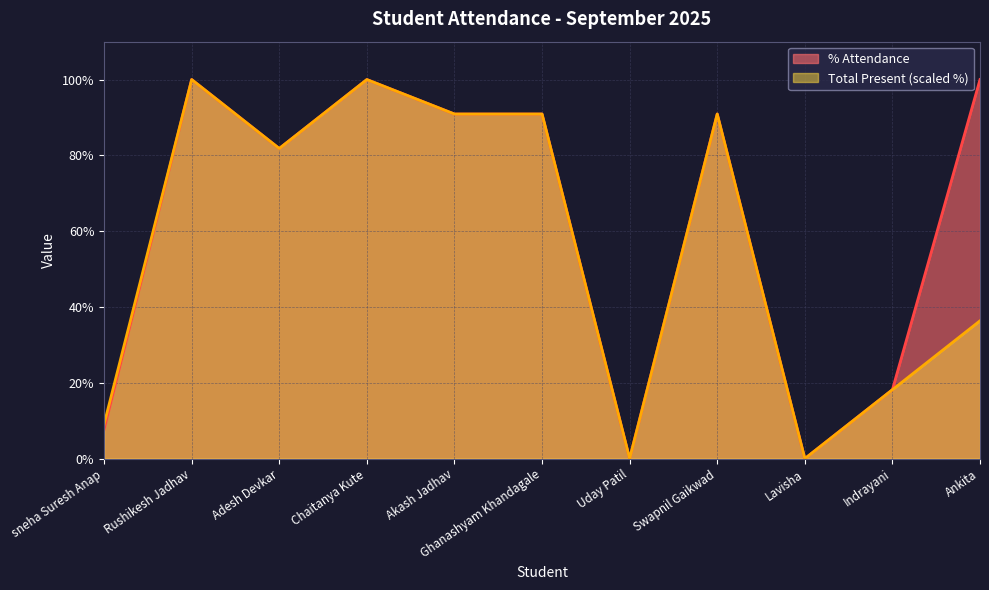

What is the value of the Total Present point at the 4th from the left?

100.0